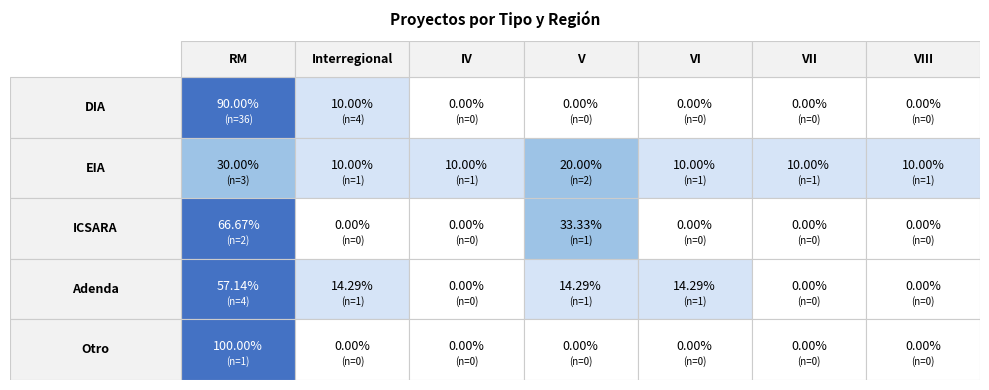

Between V and VI, which is larger?

V